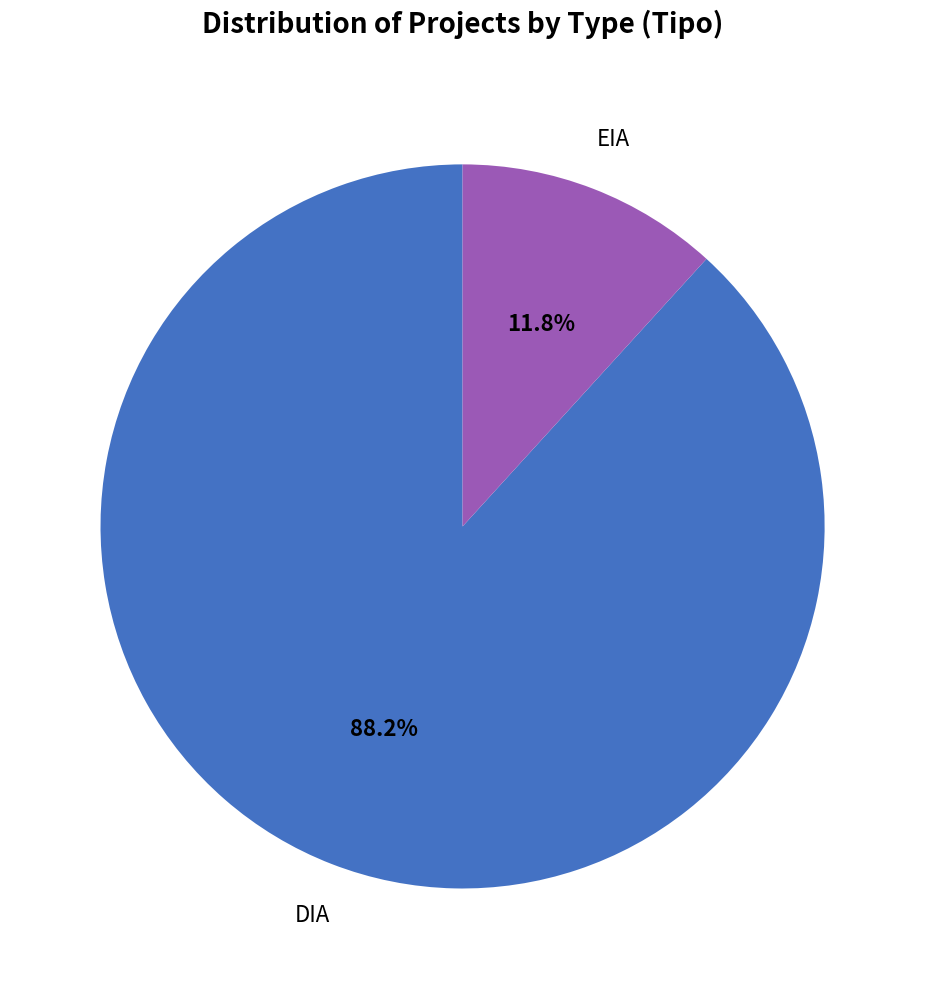

Does EIA account for over 50% of the chart?

No